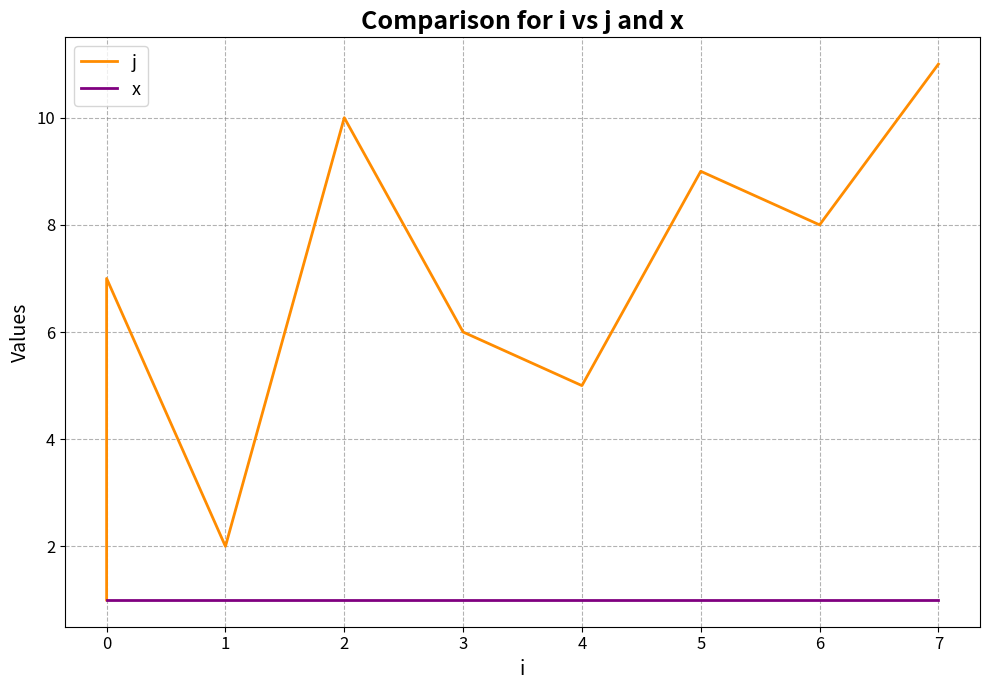

Which series changed the most between 2 and 6?

j